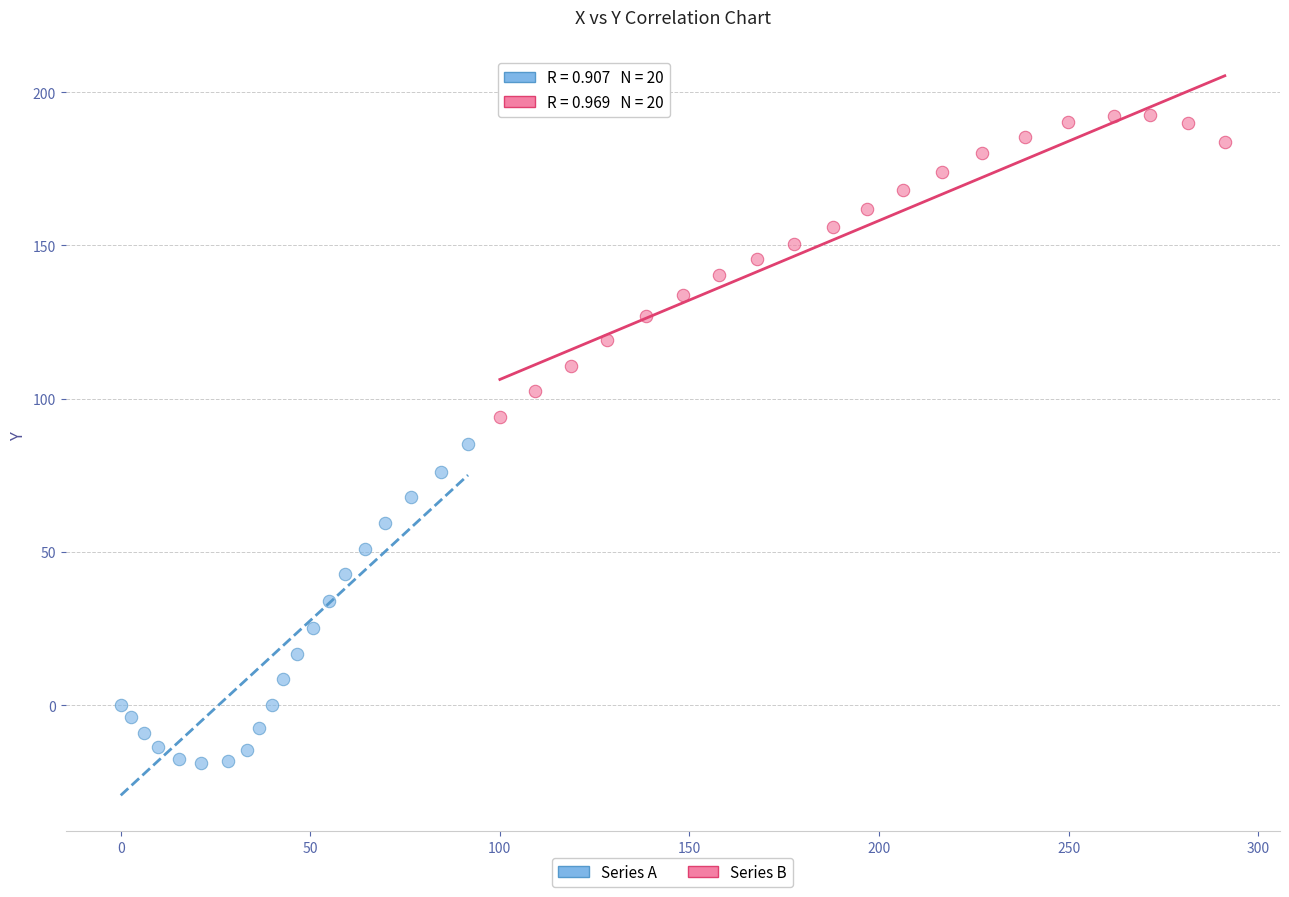

Which series contains the lowest Y value?

Series A